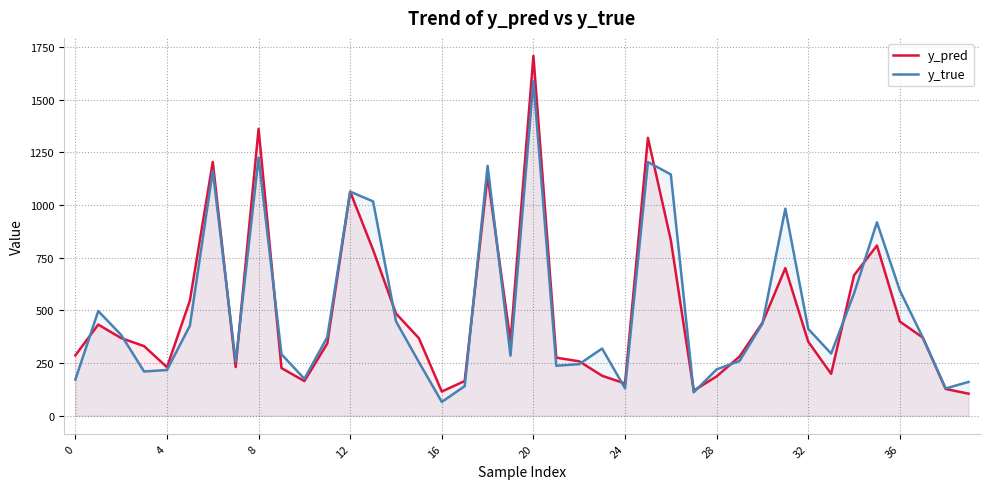

Reading left to right, transcribe all the data shown in this chart.

y_pred: 287.1	432.9	368.9	330.8	230.7	546.6	1205.0	231.4	1361.7	226.5	164.8	343.2	1063.6	787.4	485.5	368.5	115.2	165.3	1139.2	352.8	1708.1	275.9	258.7	190.1	153.4	1319.3	833.7	119.6	187.2	281.3	441.7	700.9	351.8	199.3	666.9	808.2	447.4	371.6	127.5	105.1
y_true: 171.8	497.1	383.9	210.4	217.4	427.6	1163.2	257.1	1225.8	292.2	175.6	373.5	1064.0	1017.6	448.4	254.9	66.0	140.8	1186.7	285.3	1588.8	237.5	245.3	319.4	130.6	1204.3	1145.5	111.6	220.2	260.3	437.6	983.0	412.4	295.4	580.9	918.3	594.7	372.2	129.8	160.9